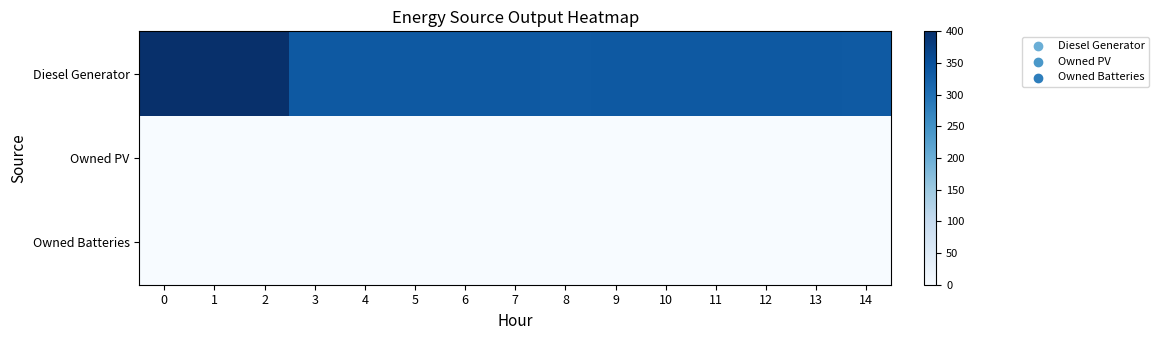

What is the difference between the highest and lowest values at 13?

336.0